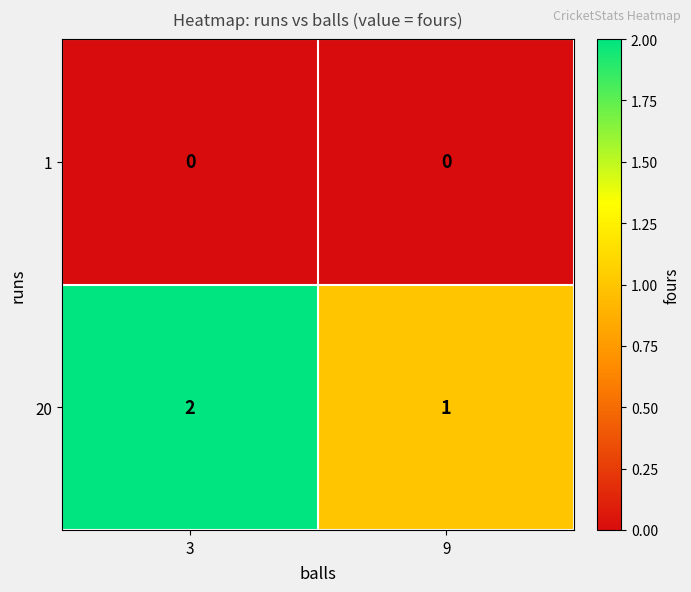

Is it true that 20 equals 3 at 3?

False